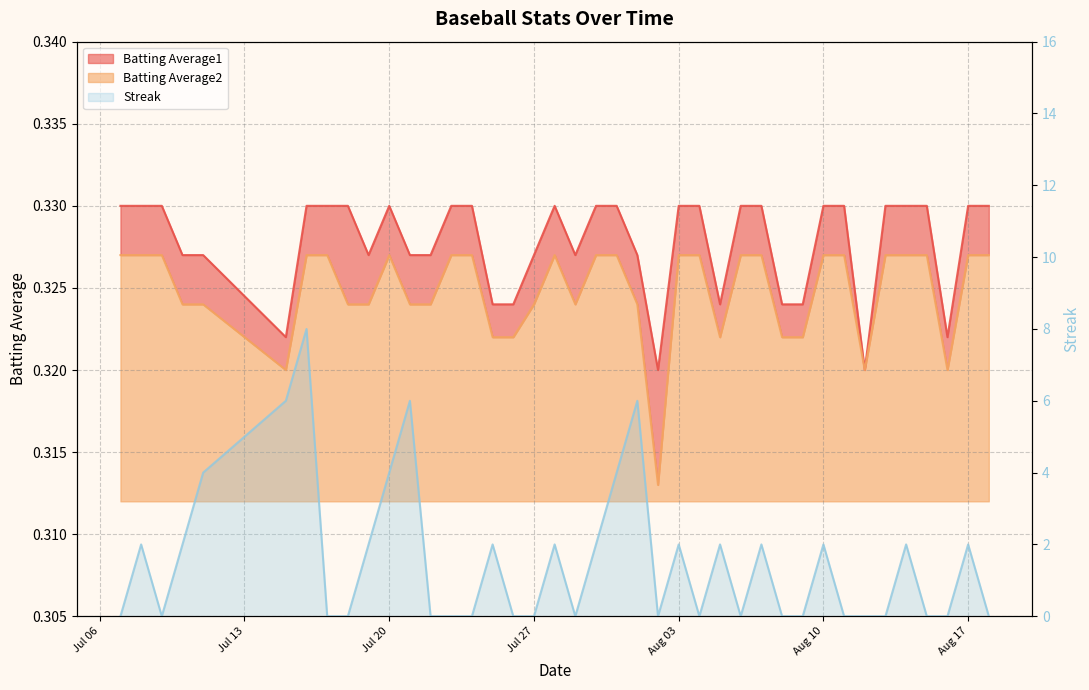

At which category is the sum across all series the highest?

2010-07-16